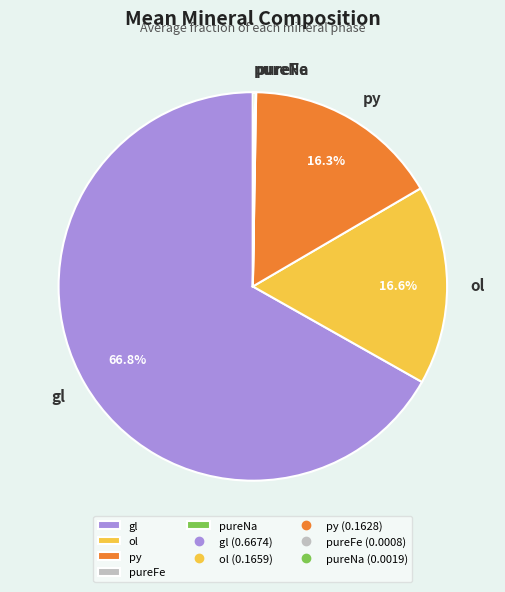

The gl slice represents 56% of the pie. True or false?

False